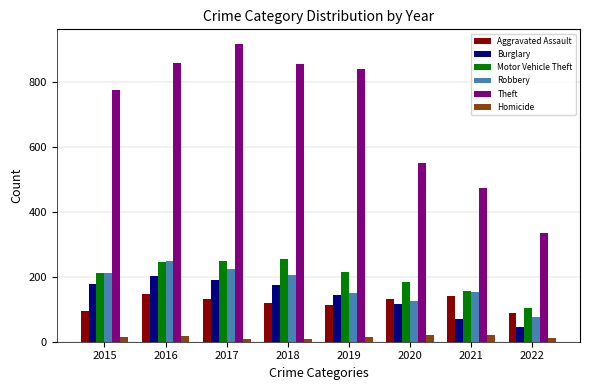

The Theft series shows 638 at 2021. True or false?

False